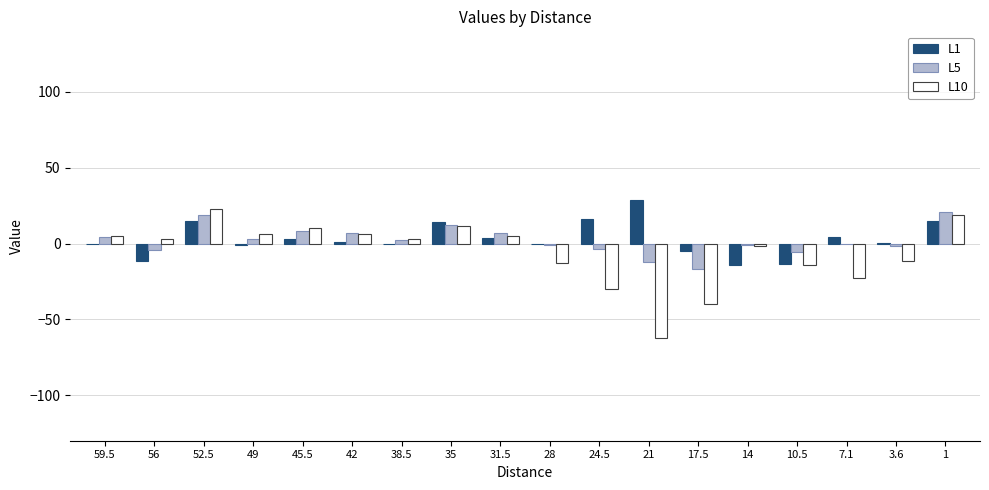

Between 10.5 and 1, which series saw the biggest shift?

L10